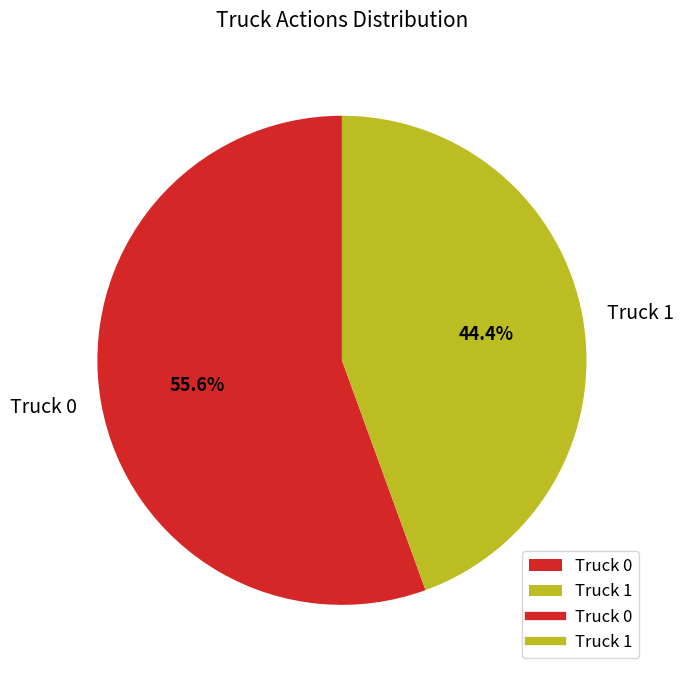

What percentage is NOT represented by Truck 1?

55.6%